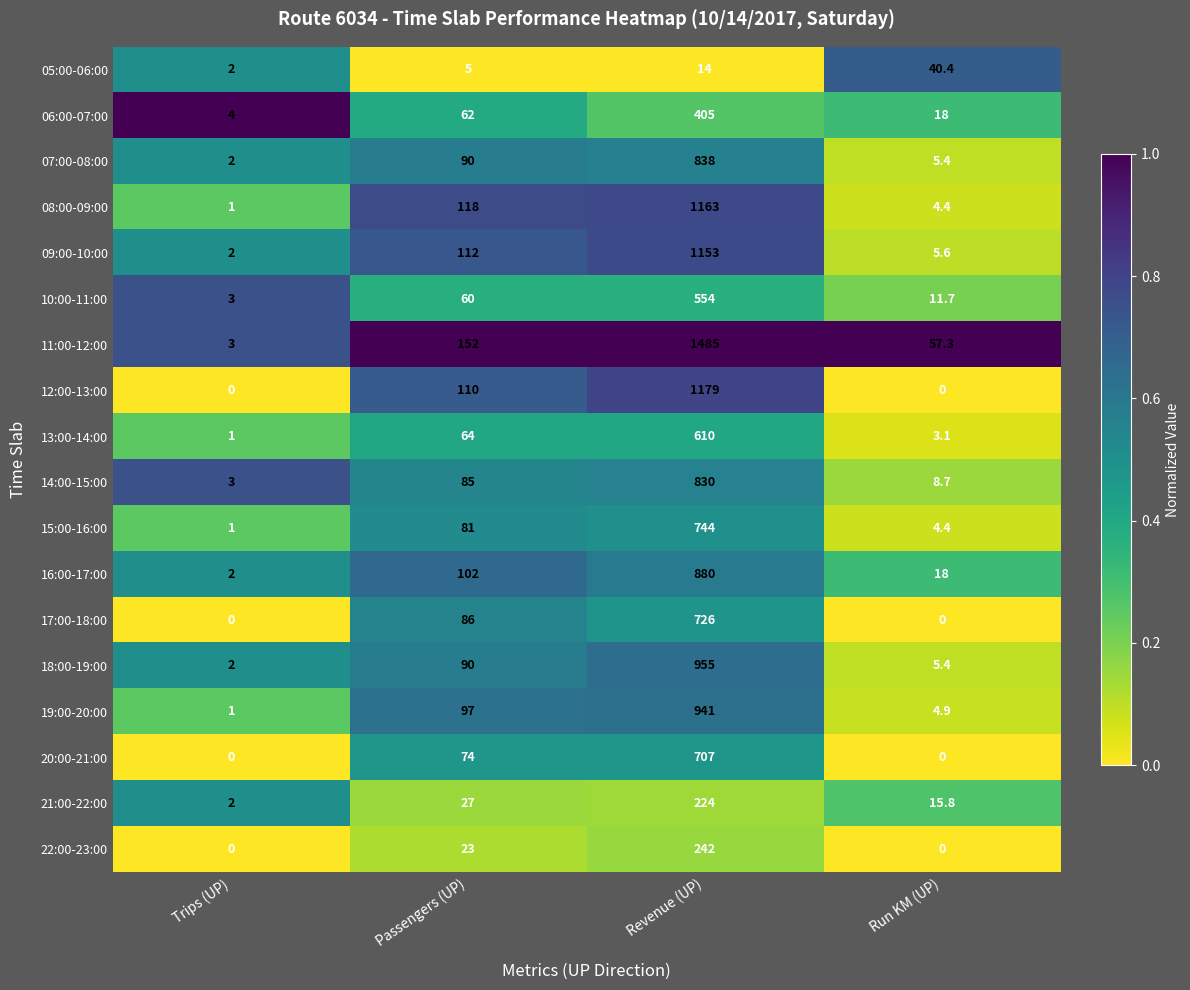

Read the 09:00-10:00 value at Trips (UP).

2.0